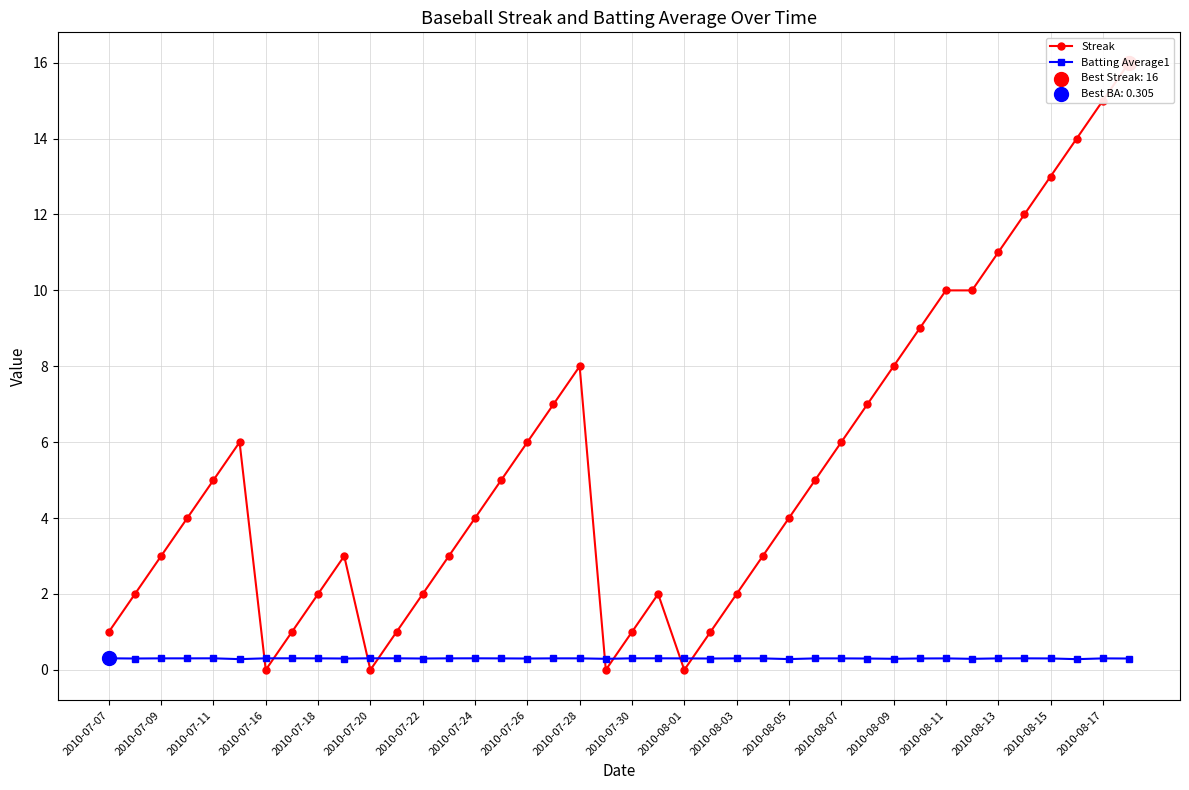

Which series contains the highest Y value?

Streak